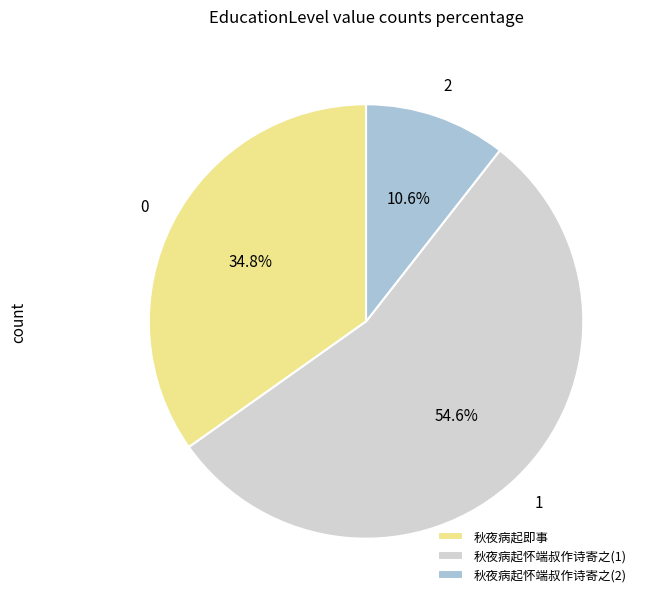

What is the majority slice?

秋夜病起怀端叔作诗寄之(1)